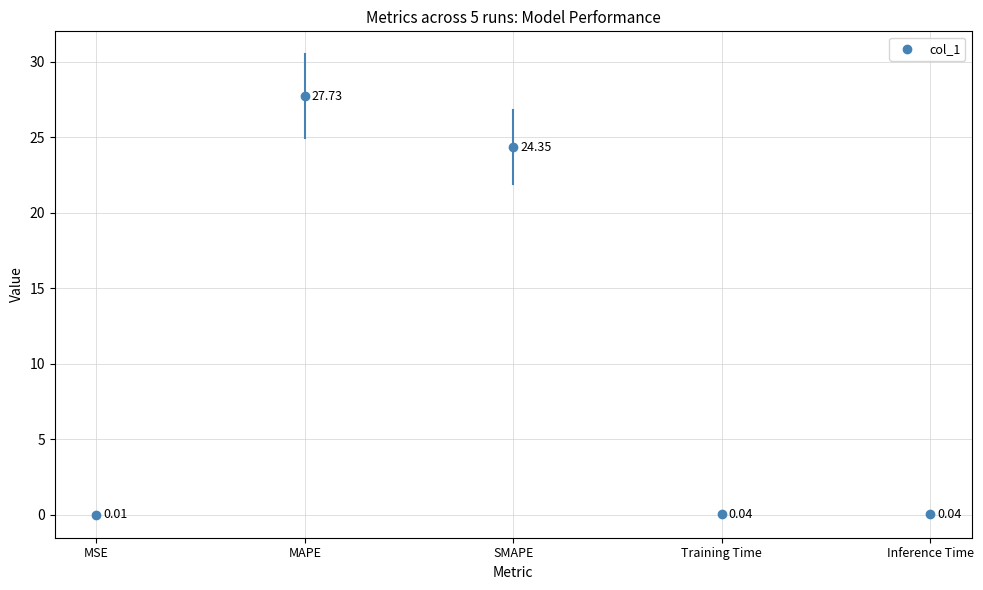

What is the average Y value?

10.4